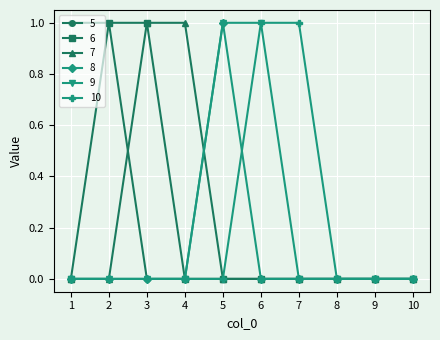

Which series changed the most between 7 and 10?

10